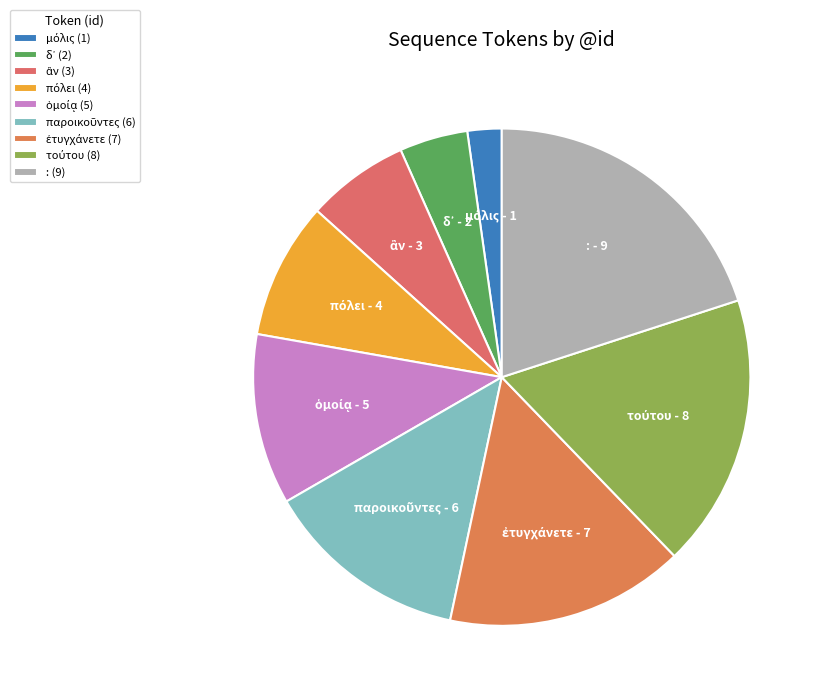

To the nearest percent, what portion does παροικοῦντες represent?

13%